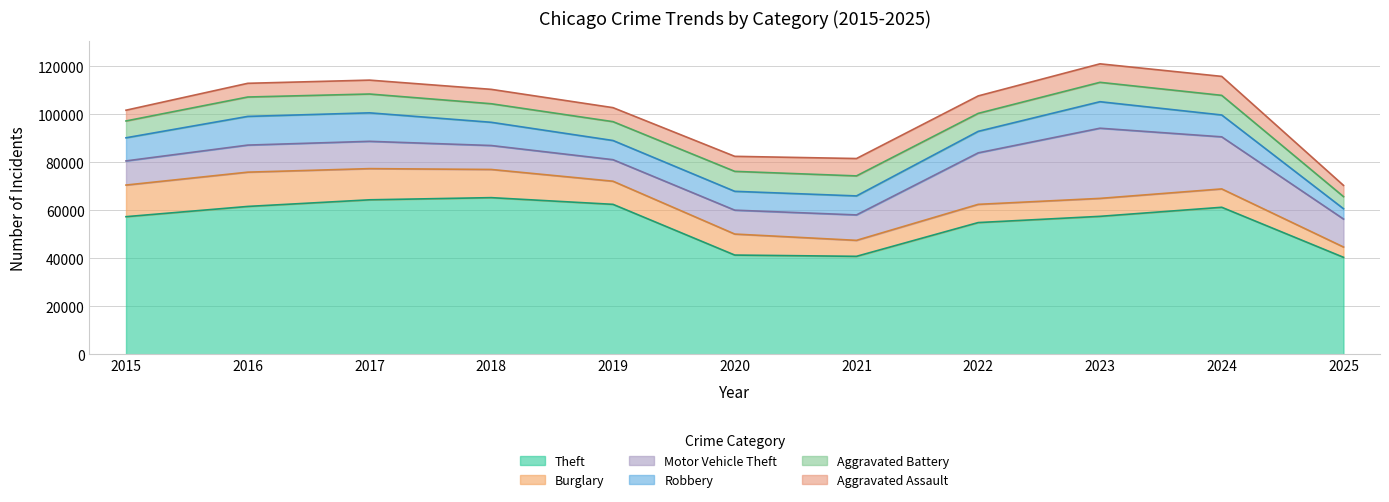

How many values in the Theft series exceed 57493?

5